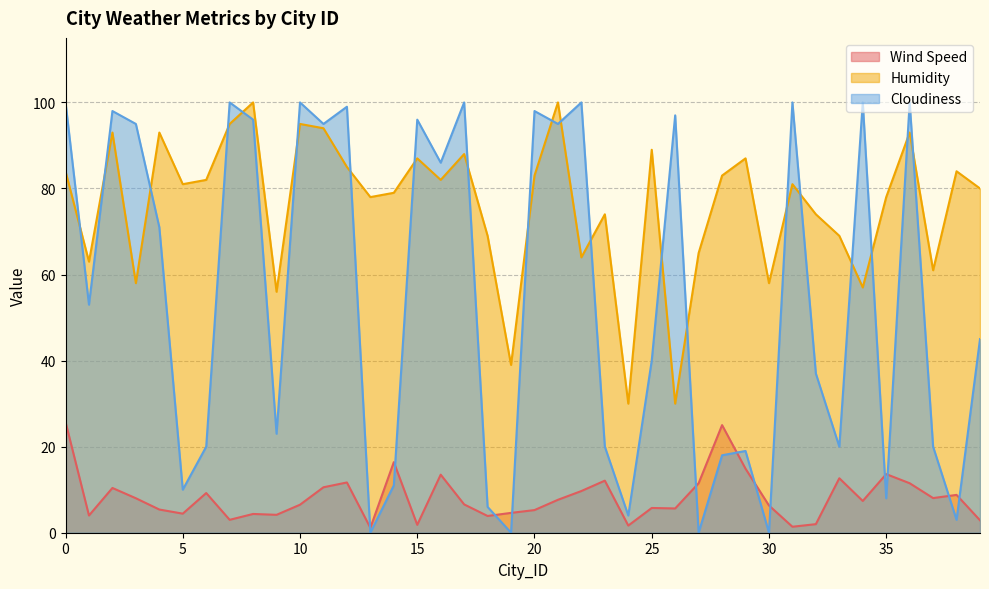

How many values in the Wind Speed series exceed 7?

20